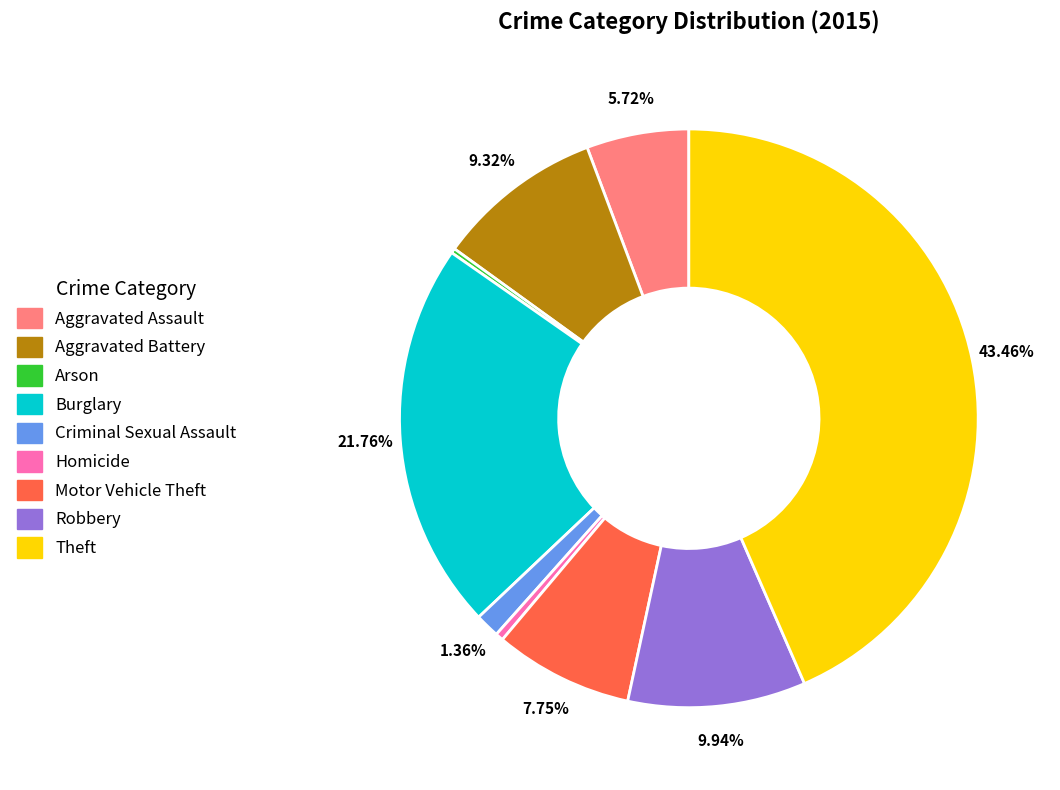

Between Homicide and Theft, which is larger?

Theft